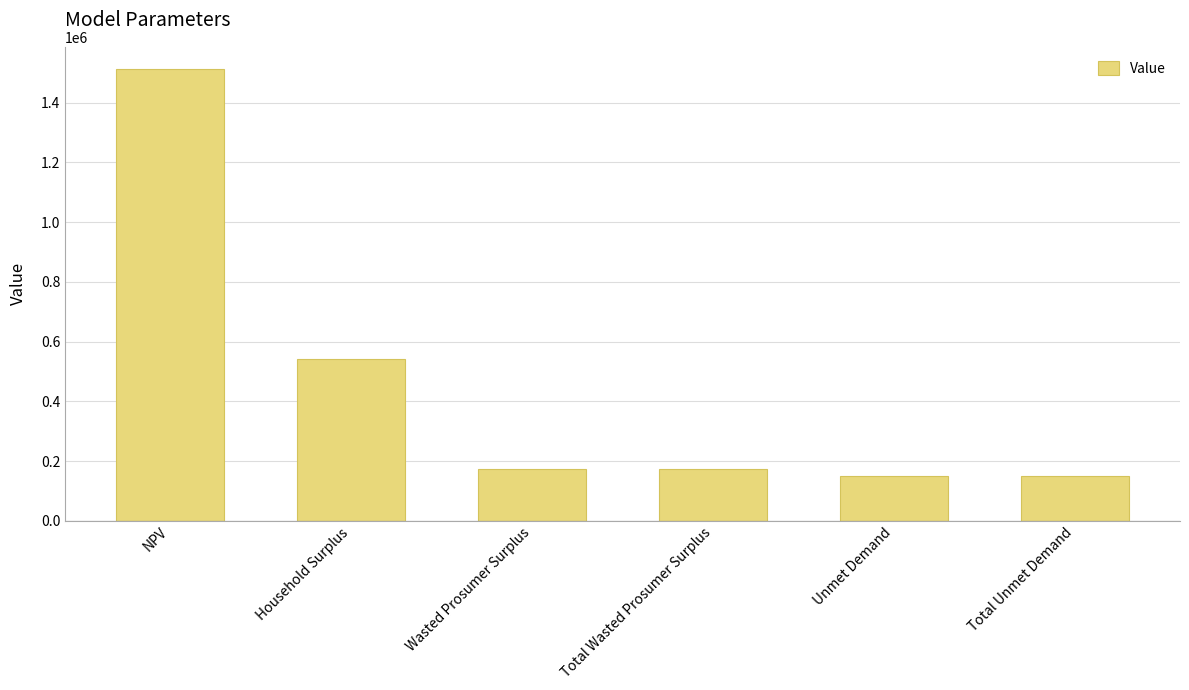

What is the difference between the maximum and minimum values?

1363119.7